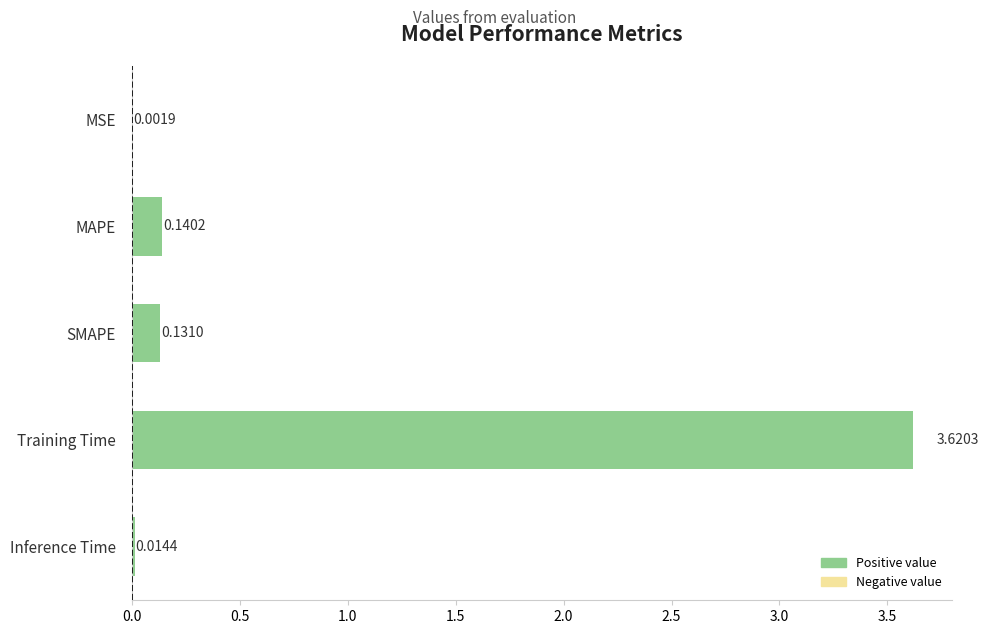

Which has a higher value, MSE or Inference Time?

Inference Time